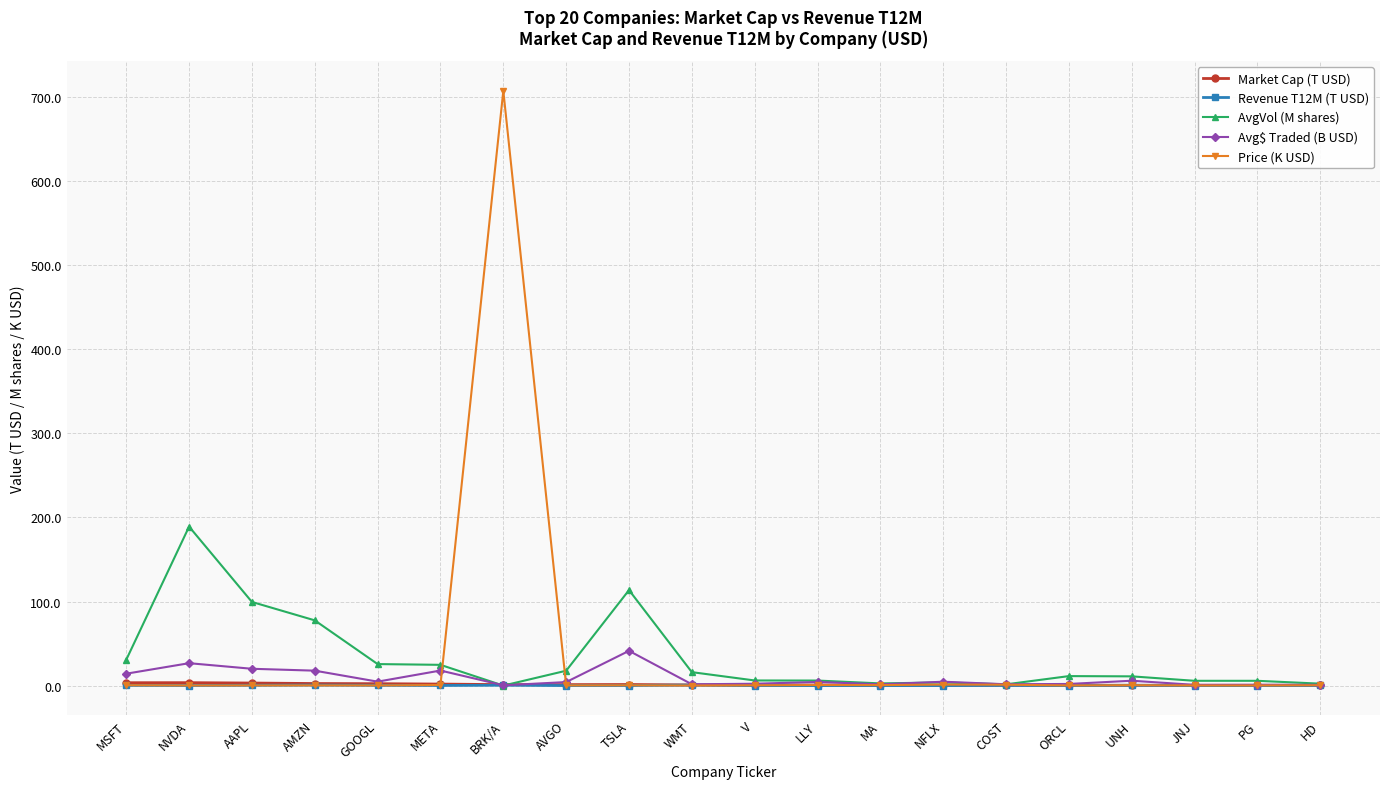

What is the maximum value for AvgVol (M shares)?

189.1